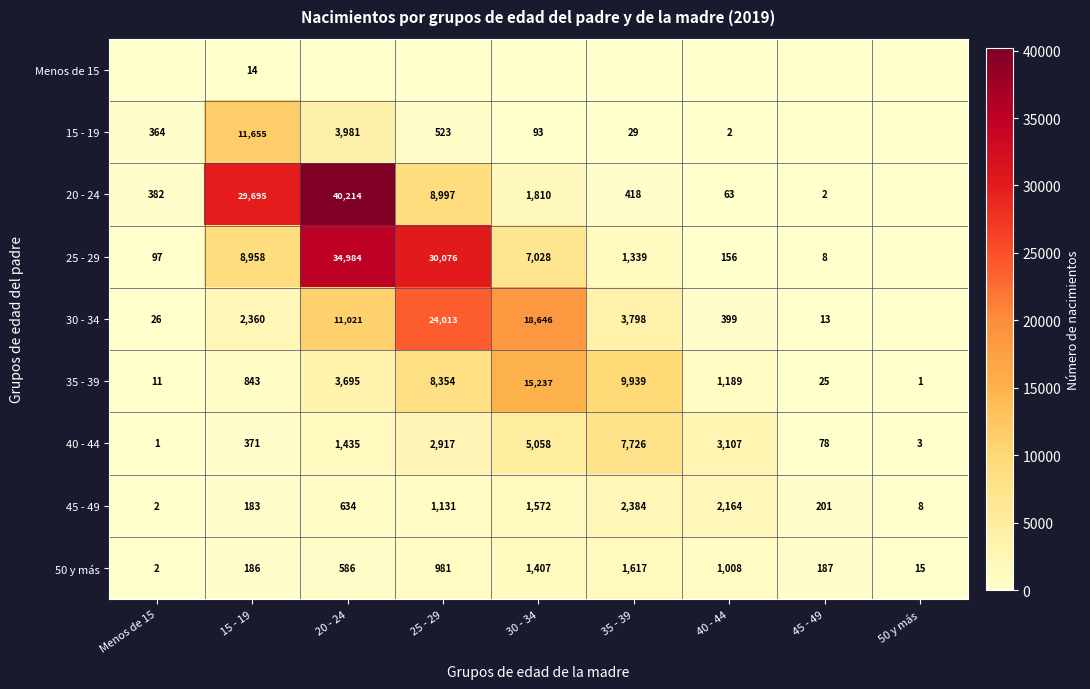

What is the sum of the 25 - 29 values at 20 - 24 and 15 - 19?

43942